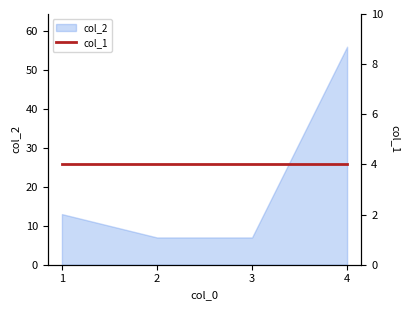

Where does the data first go above 13?

4